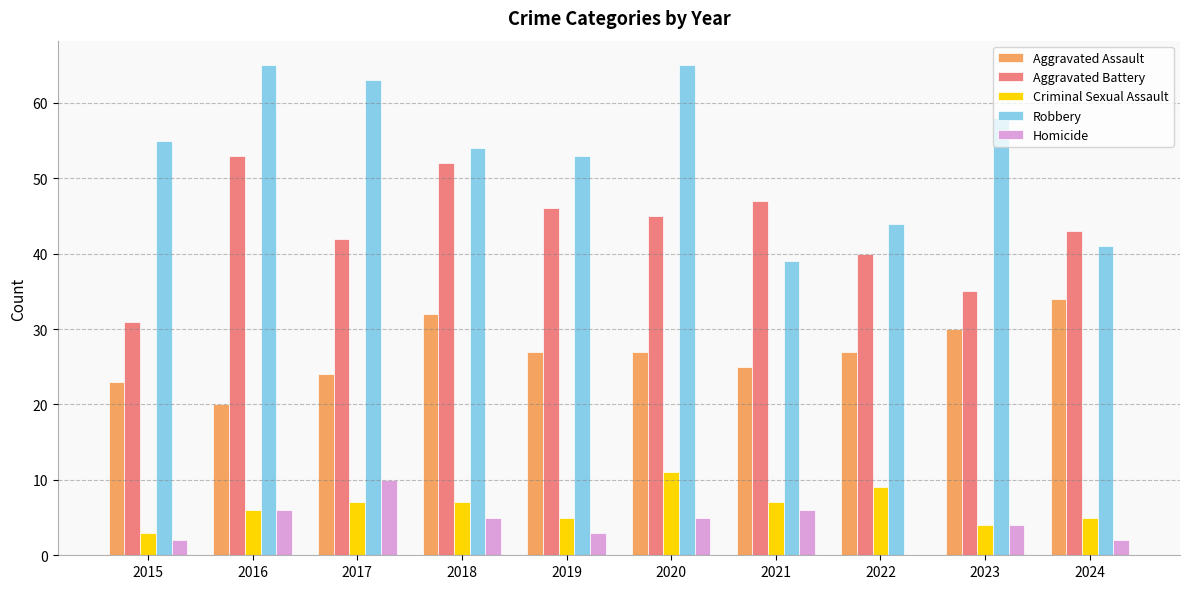

Between 2018 and 2023, which series saw the biggest shift?

Aggravated Battery